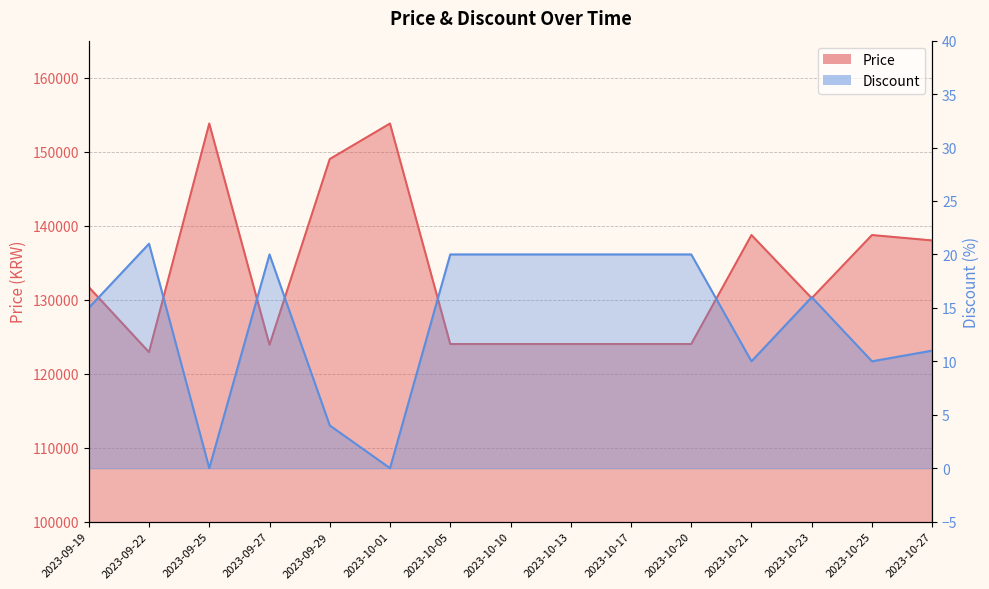

At how many categories does at least one series exceed 13203?

15